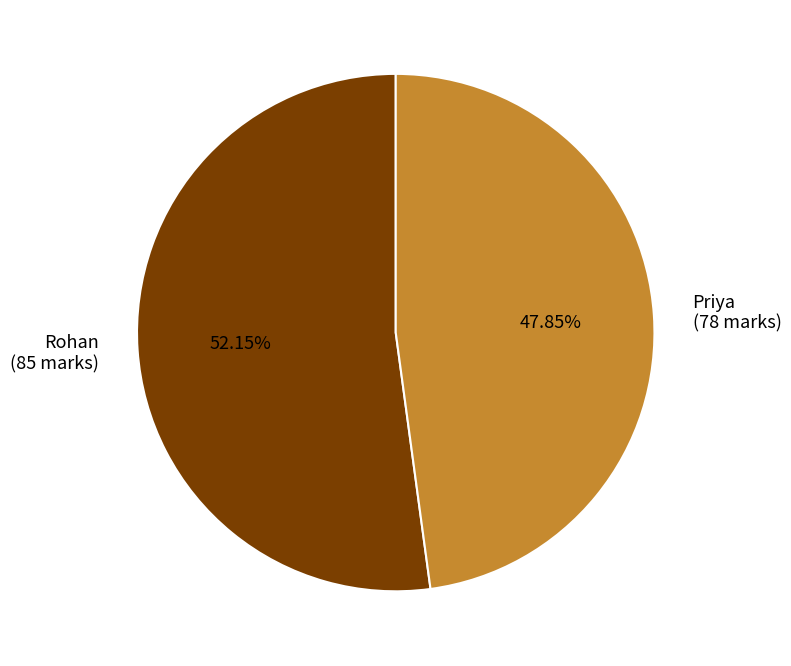

Which category accounts for the majority?

Rohan